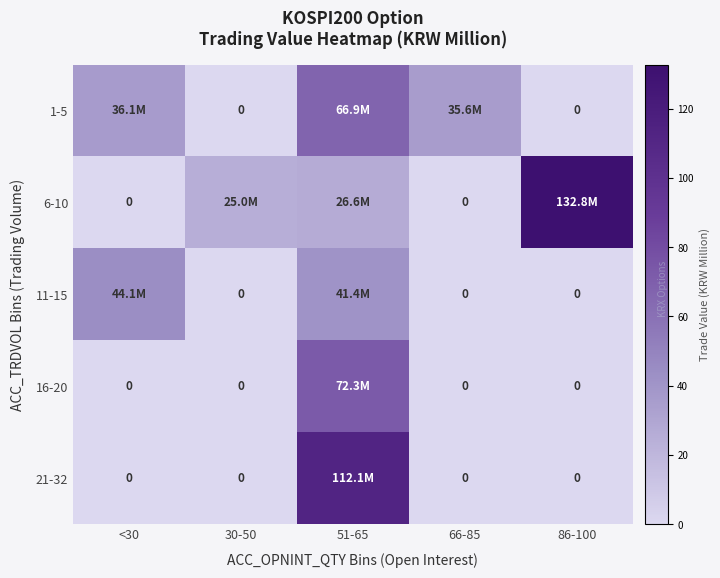

What is the difference between the highest and lowest values at 86-100?

132.8